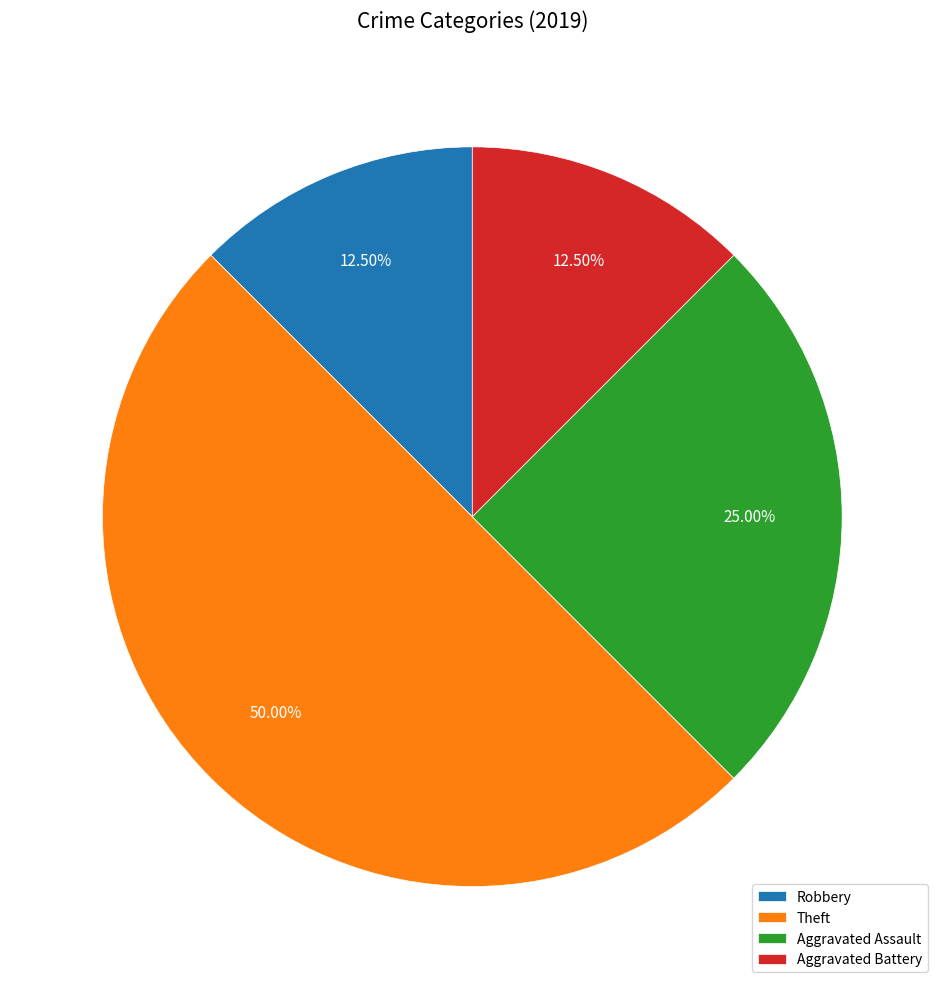

Is Aggravated Battery the majority of the pie?

No